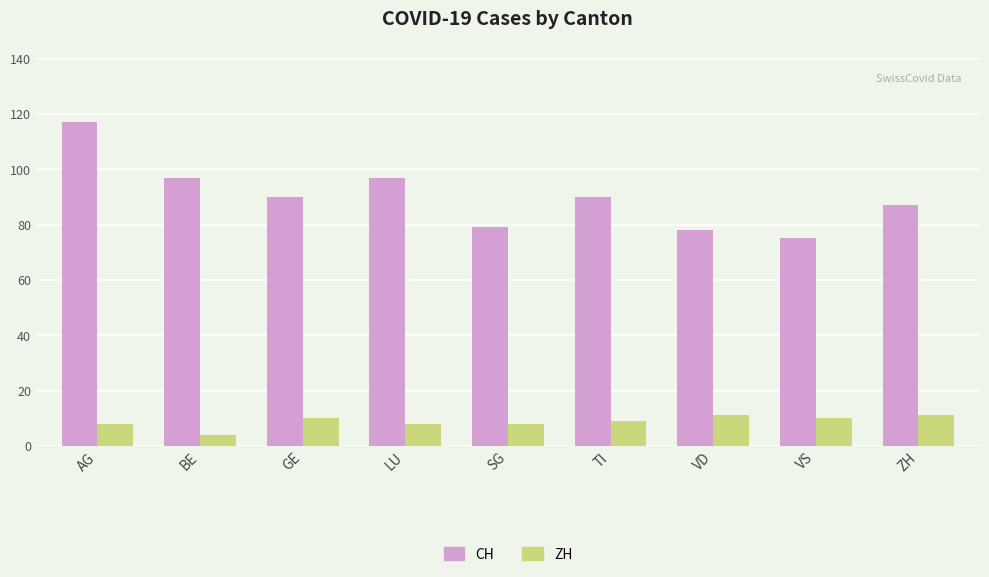

Reading left to right, list all the values displayed in this chart.

CH: AG=117	BE=97	GE=90	LU=97	SG=79	TI=90	VD=78	VS=75	ZH=87
ZH: AG=8	BE=4	GE=10	LU=8	SG=8	TI=9	VD=11	VS=10	ZH=11